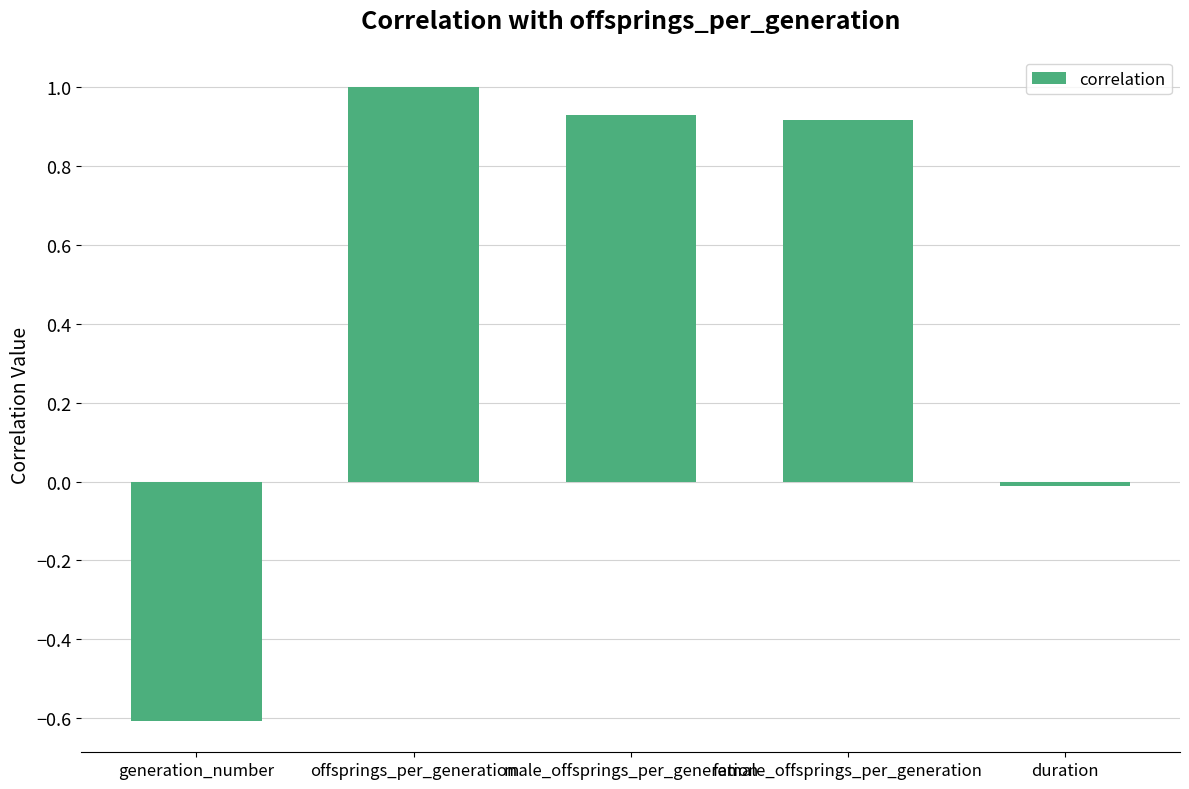

What is the label of the 2nd bar from the left?

offsprings_per_generation